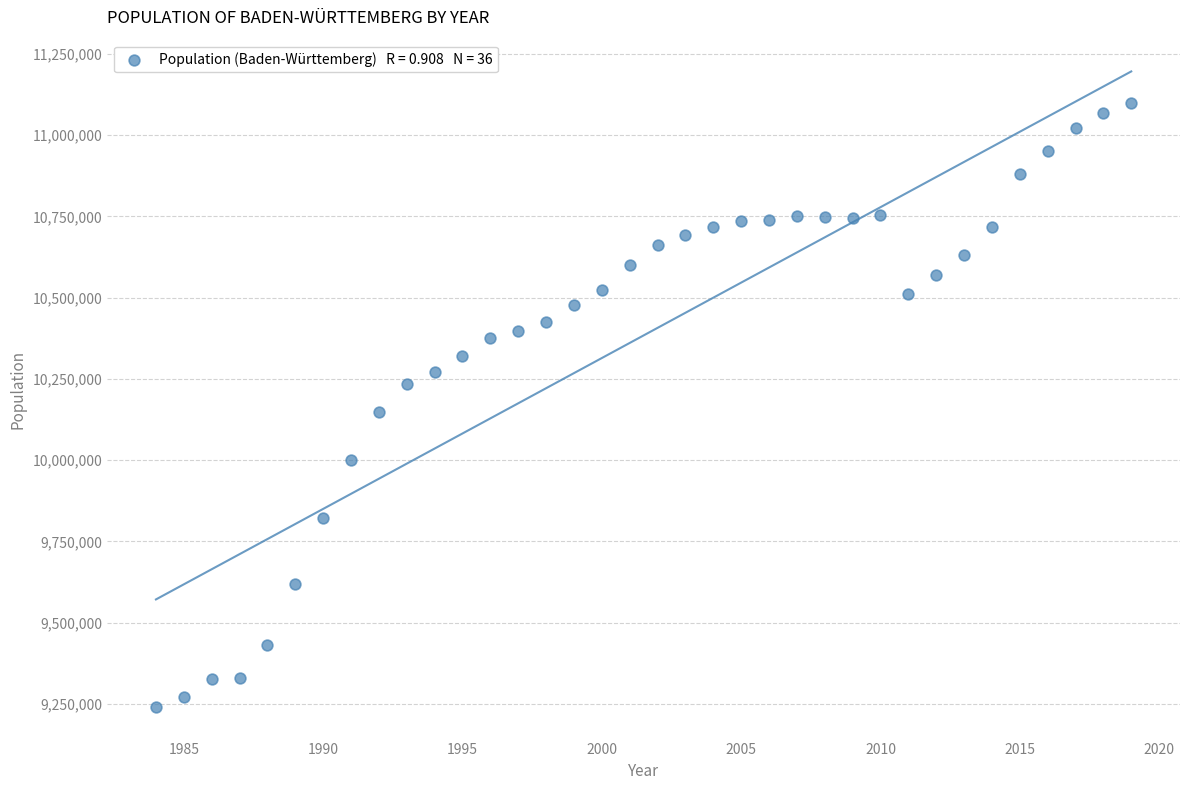

What is the range of Y values (max minus min)?

1859311